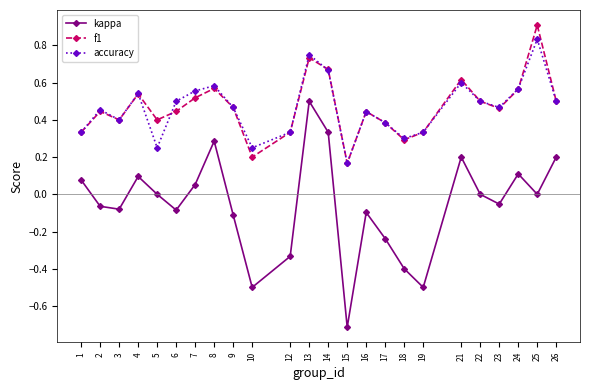

Which label corresponds to the largest value in the chart?

25